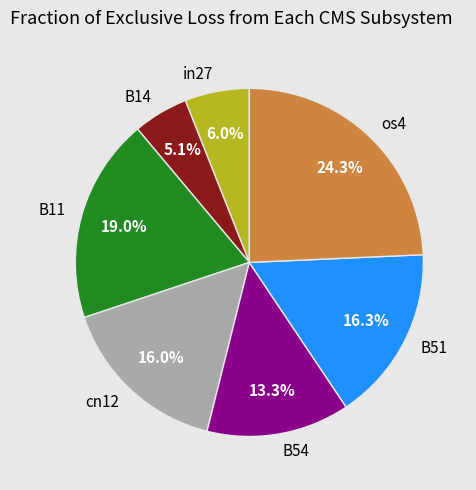

Does os4 represent more than half of the total?

No